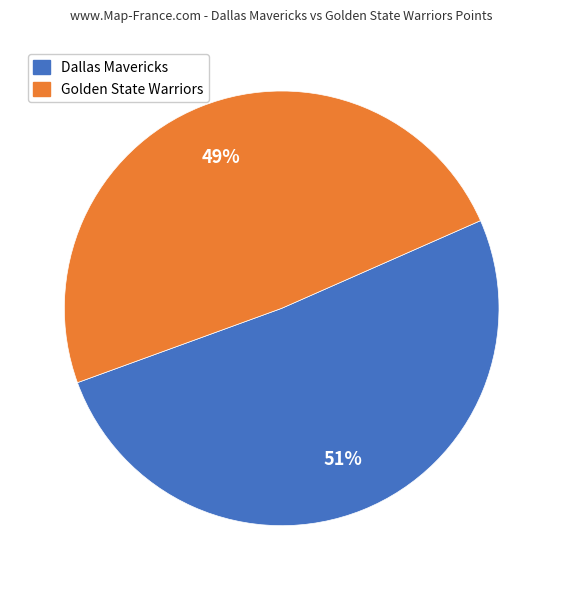

To the nearest percent, what is the combined percentage of Dallas Mavericks and Golden State Warriors?

100%